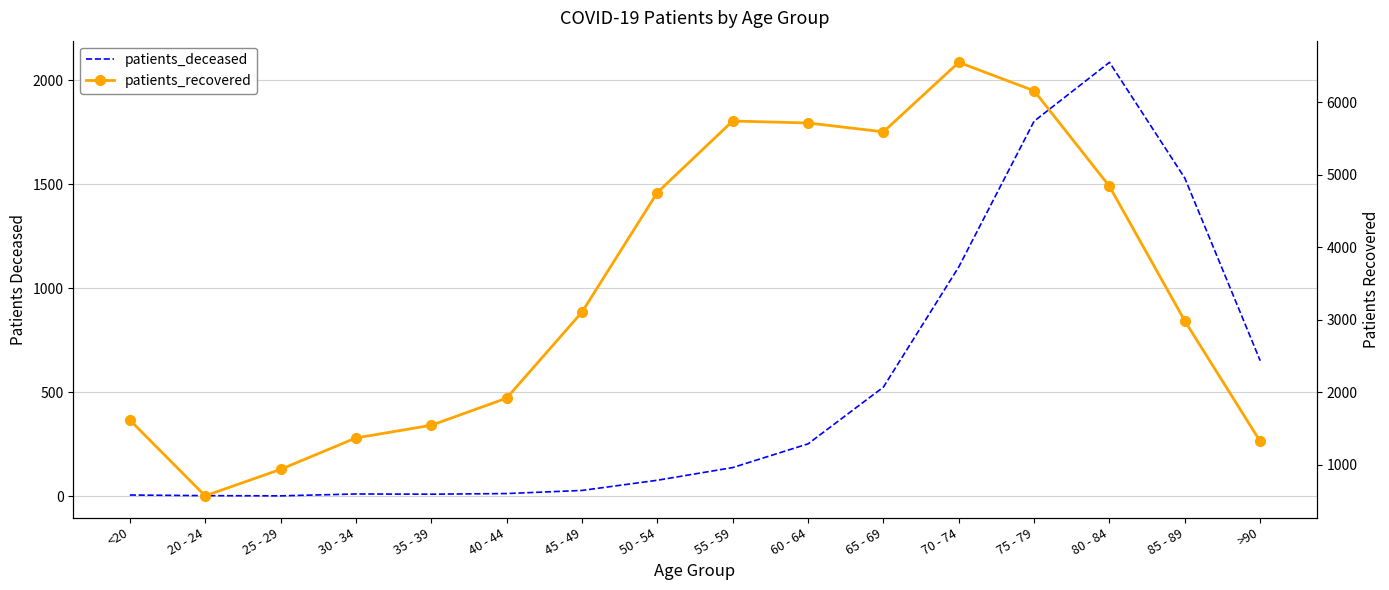

True or false: patients_recovered has more than 2 interior local peaks.

False